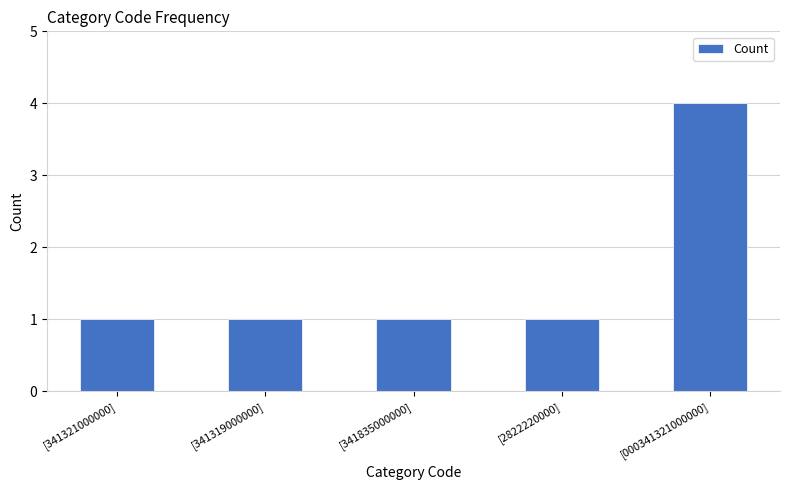

What is the smallest value displayed?

1